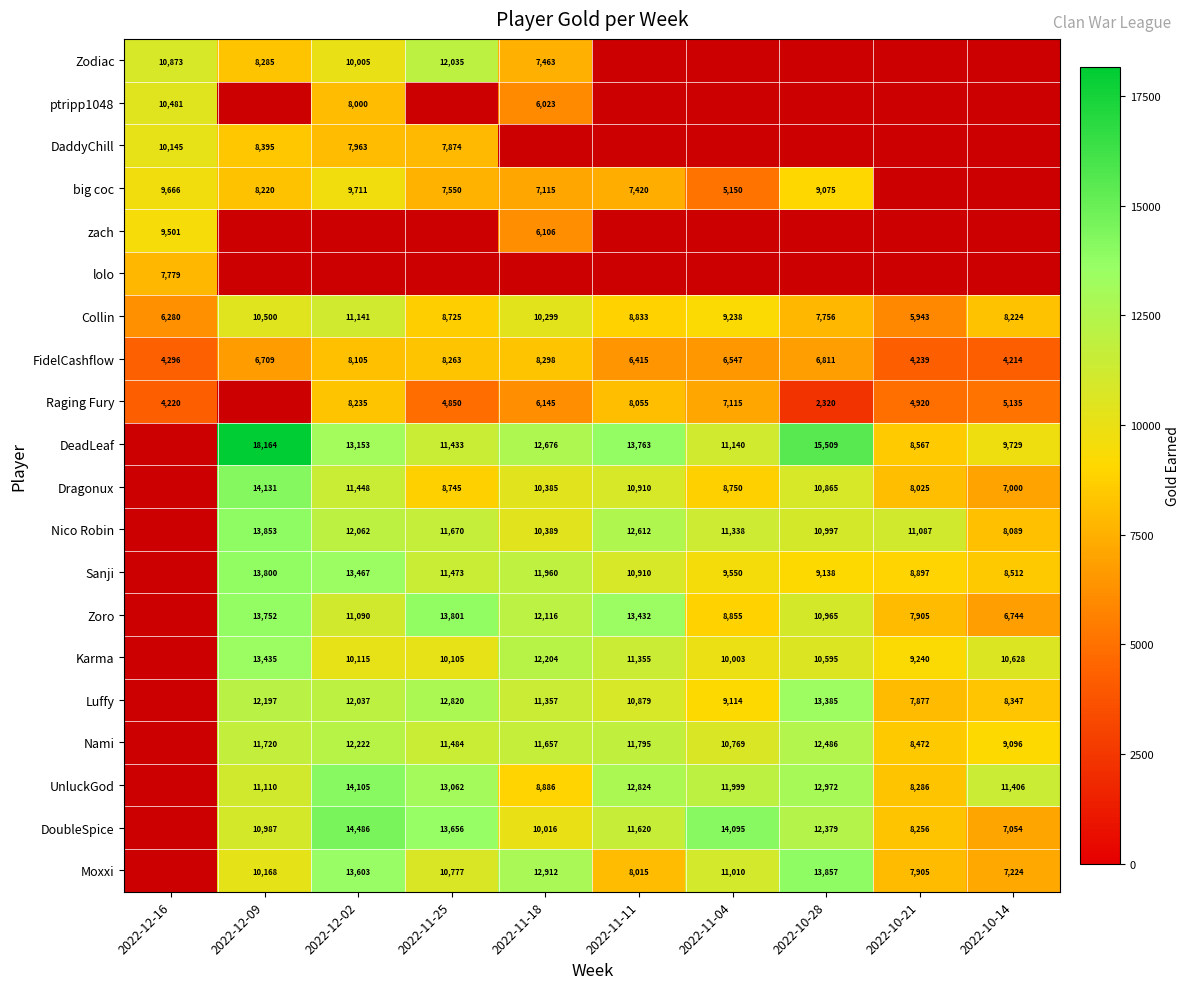

Is the value of Sanji at 2022-11-11 greater than the value of DaddyChill at 2022-12-02?

Yes